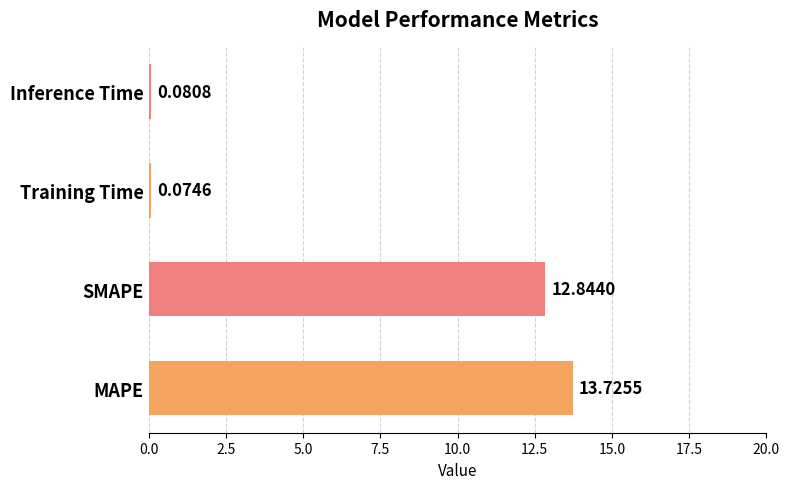

At which label is the value closest to 6?

Inference Time